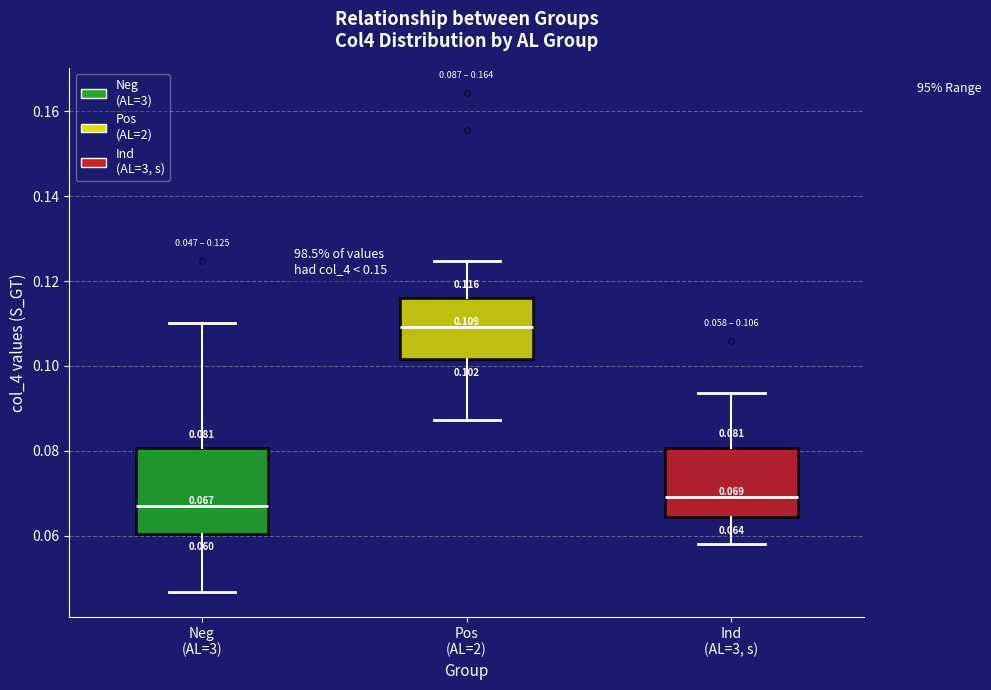

Which box is the tallest, from its lower edge to its upper edge?

Neg (AL=3)